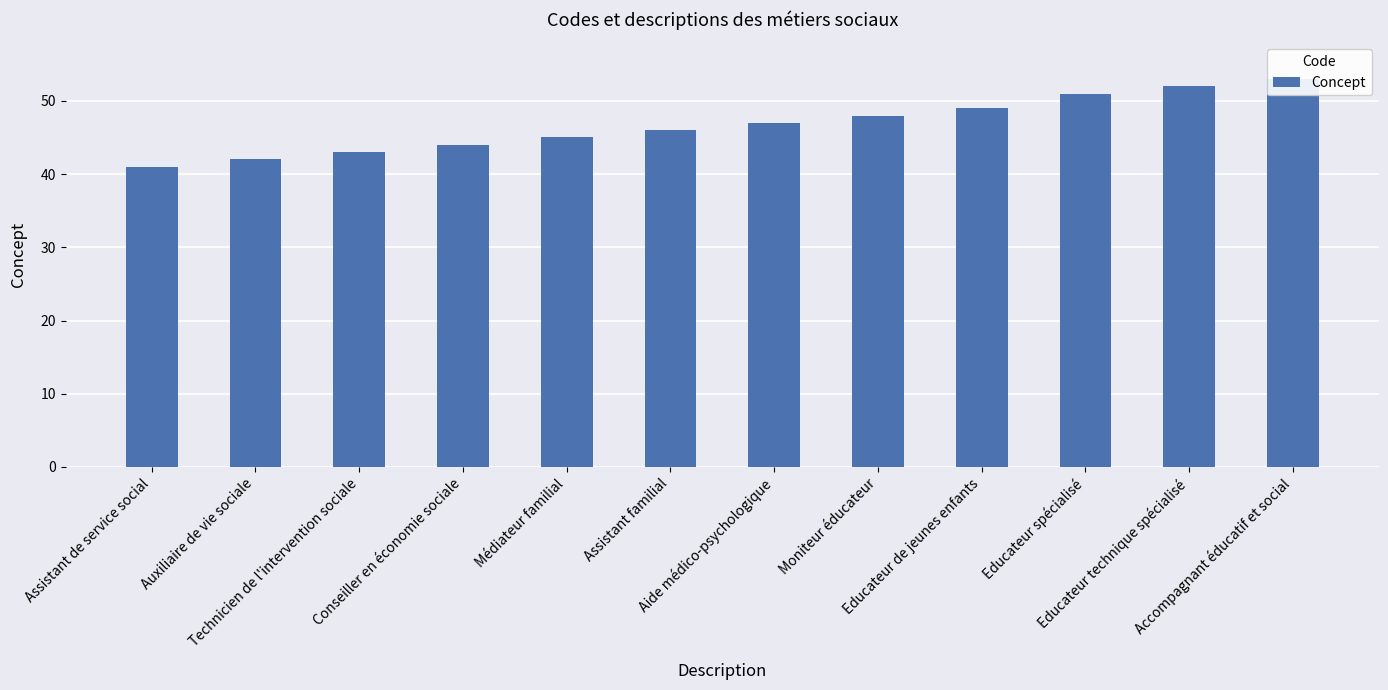

Approximately how many times larger is the value at Educateur de jeunes enfants compared to Aide médico-psychologique?

1.0